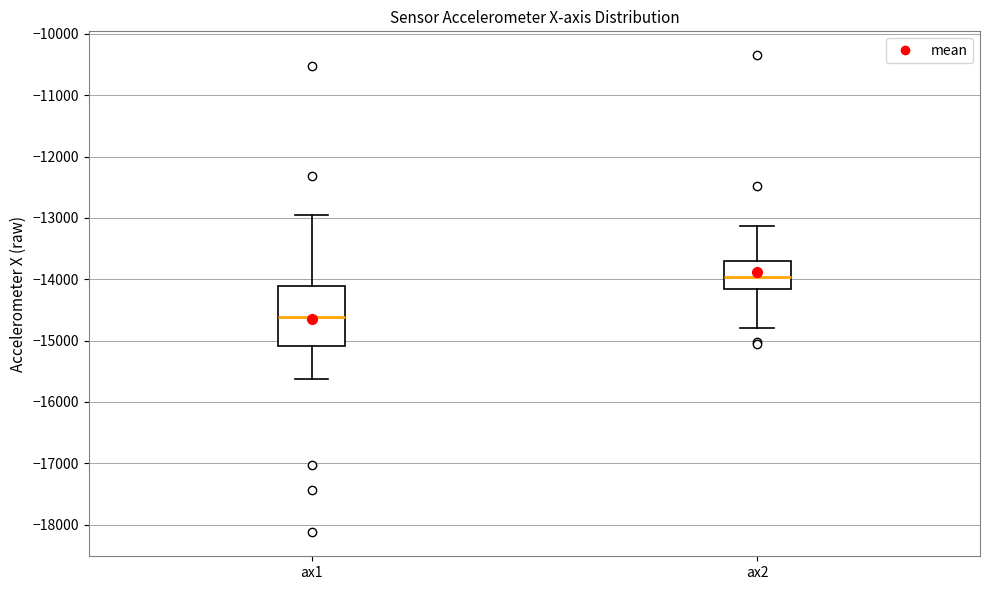

Reading left to right, read every box against the y-axis: the position of its median line, the range the box covers, and the ends of its whiskers. The values are not printed on the chart, so give them approximately, as read against the axis.

ax1: median -14600, box -15100 to -14100, whiskers -15600 to -12900
ax2: median -14000, box -14200 to -13700, whiskers -14800 to -13100